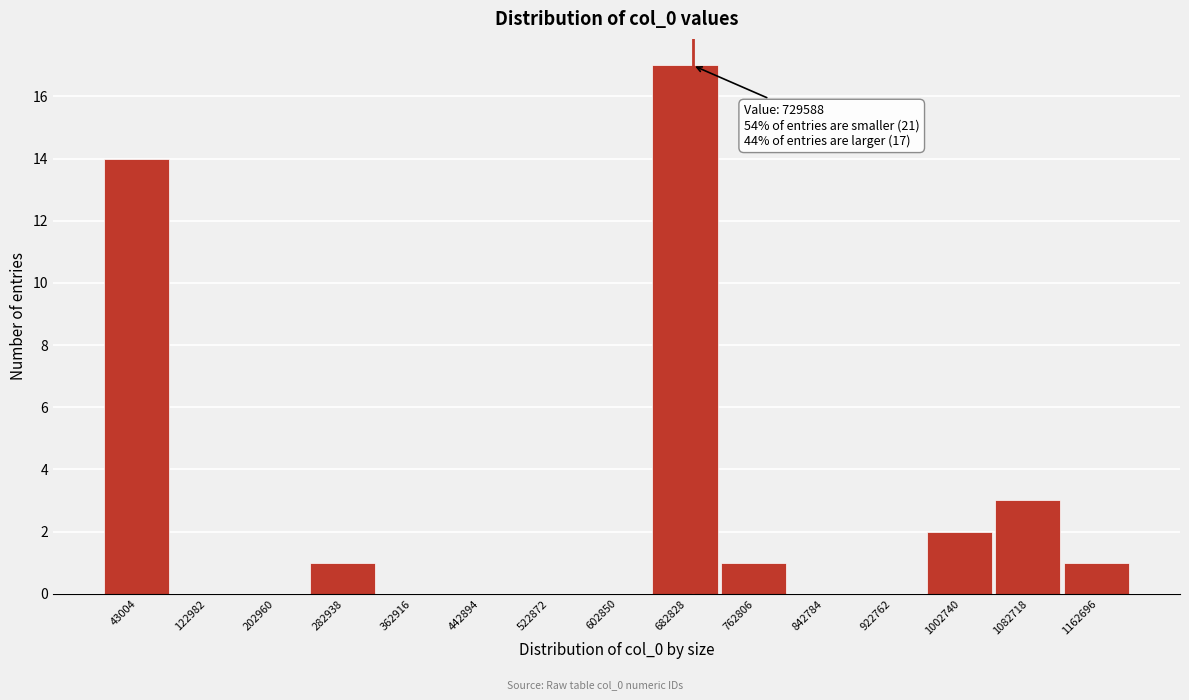

Reading right to left, what are all the values shown in this chart?

1162696=1	1082718=3	1002740=2	922762=0	842784=0	762806=1	682828=17	602850=0	522872=0	442894=0	362916=0	282938=1	202960=0	122982=0	43004=14